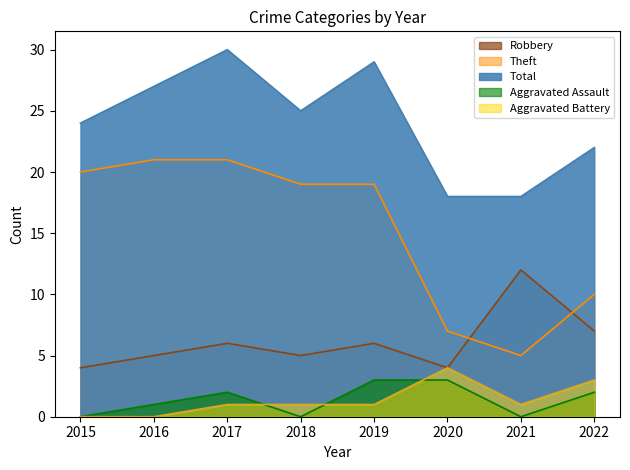

The Aggravated Assault series shows 3 at 2020. True or false?

True